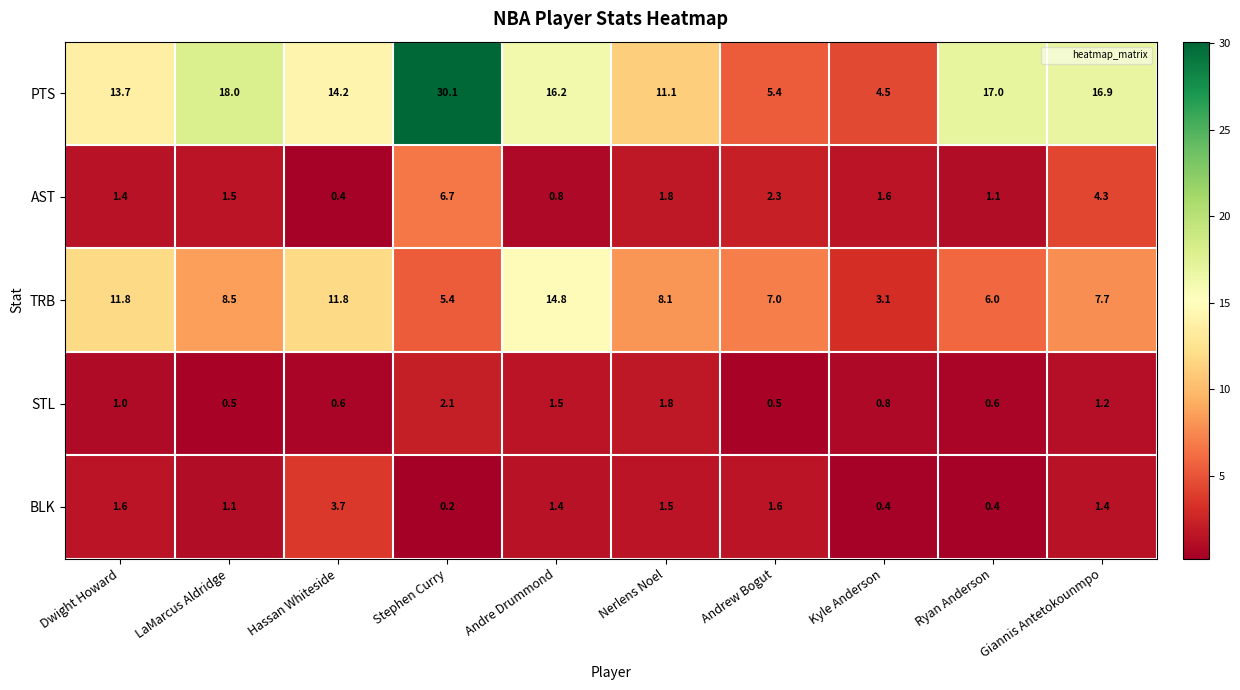

What is the smallest value displayed?

0.2